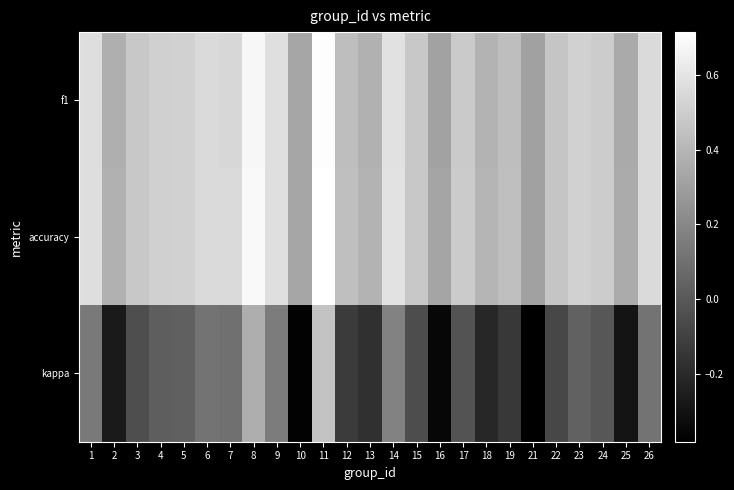

At 11, list the series in order from smallest to largest.

kappa, f1, accuracy